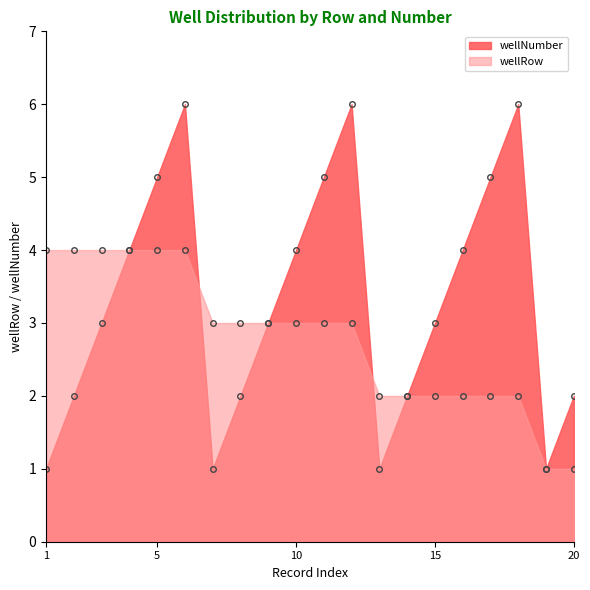

At which label does wellRow reach its minimum?

19